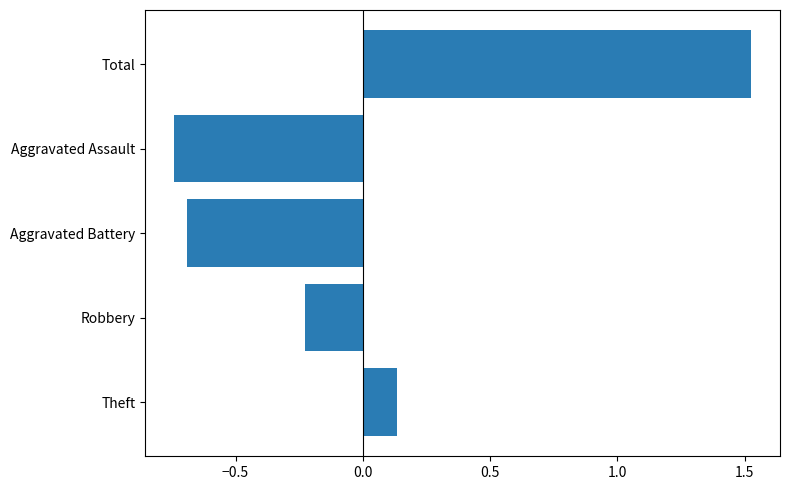

Where is the data nearest to the value 0?

Theft